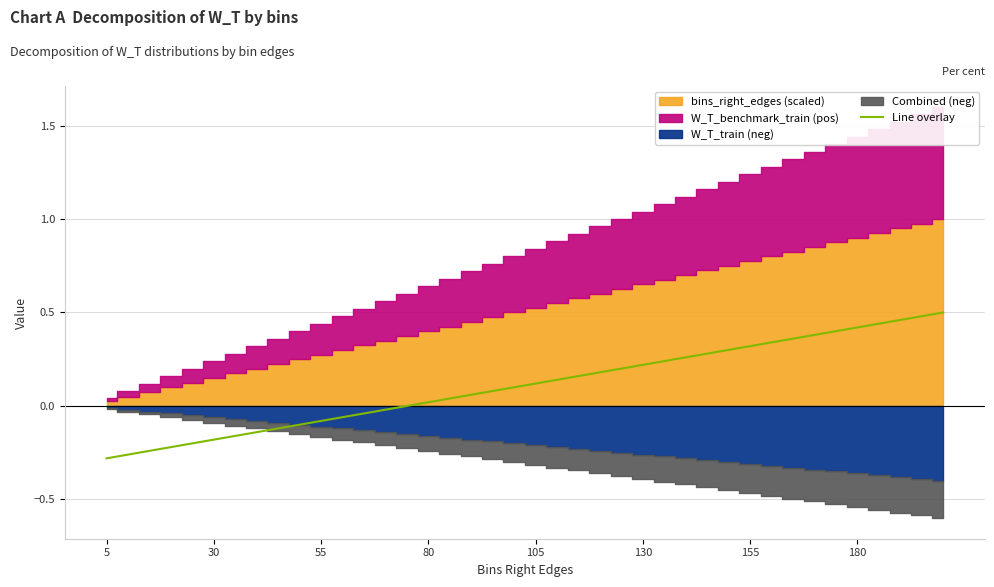

The value of Line overlay at 155 is 0.3. True or false?

True